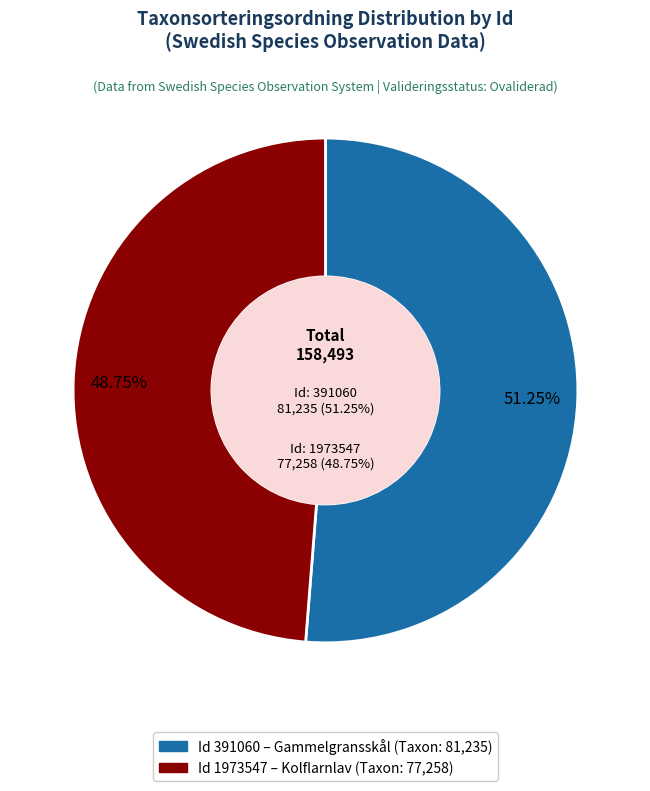

Count the number of slices in the pie.

2